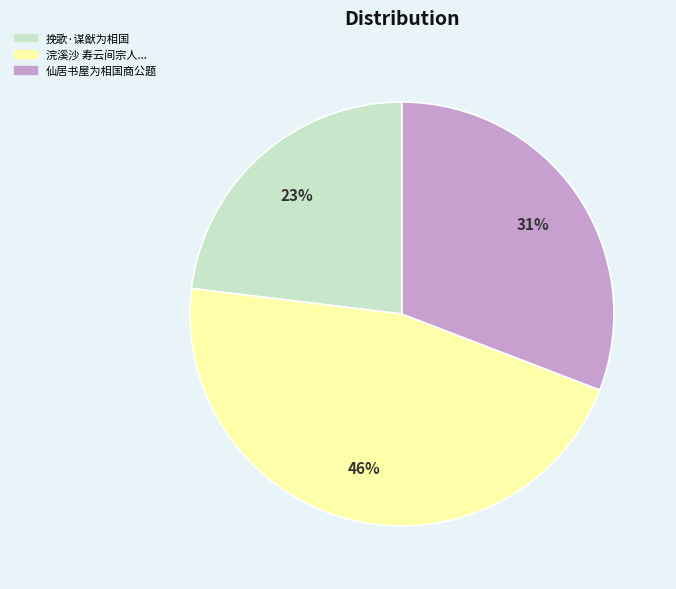

Is there a majority slice in this chart?

No